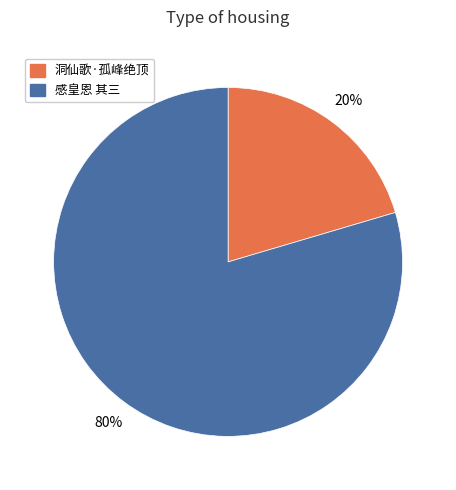

Does any single category account for the majority?

Yes